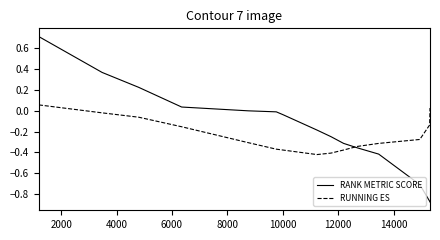

Does the chart display data point markers on the line(s)?

No